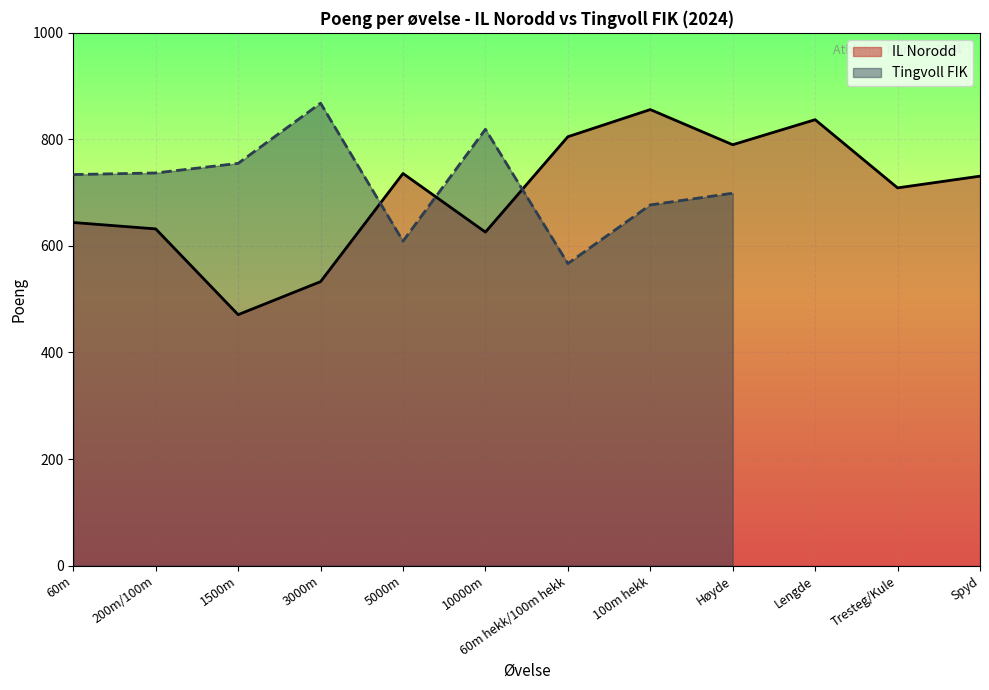

What is the value of the 1st point from the left?

644